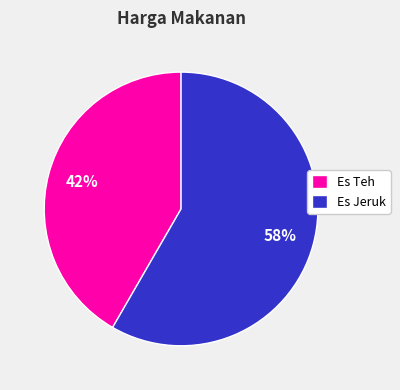

Rank the categories by value from lowest to highest.

Es Teh, Es Jeruk